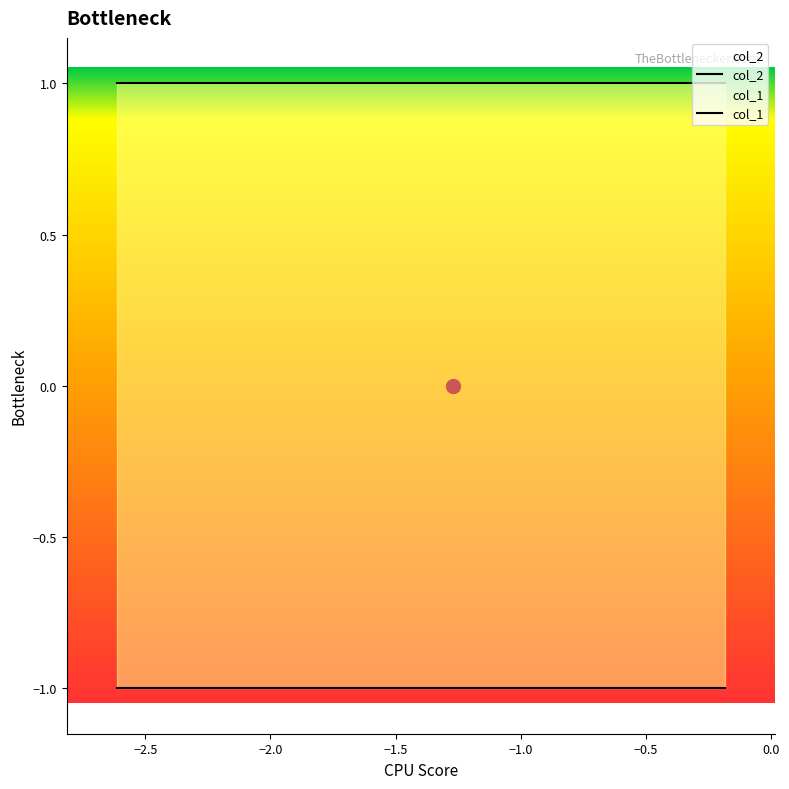

How many lines are shown in the chart?

2